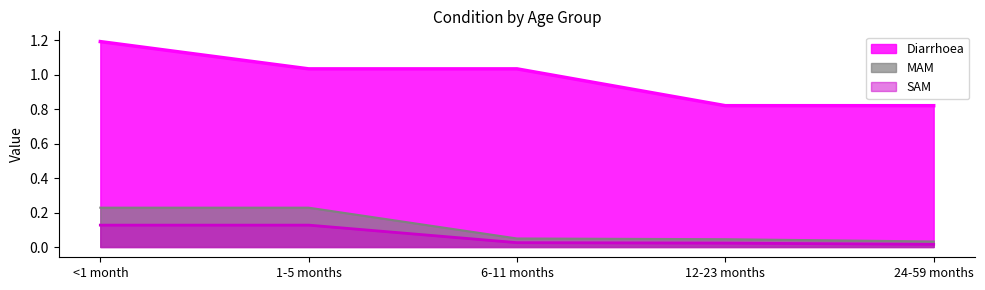

What is the label of the 1st point from the right?

24-59 months